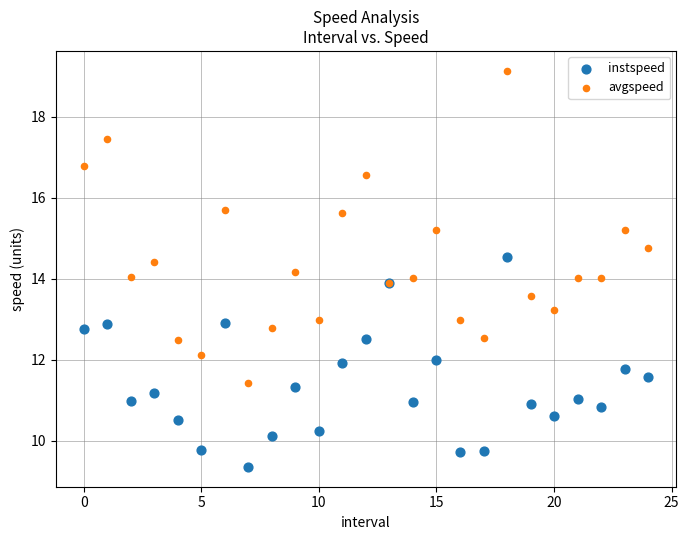

Which series reaches the minimum Y coordinate?

instspeed